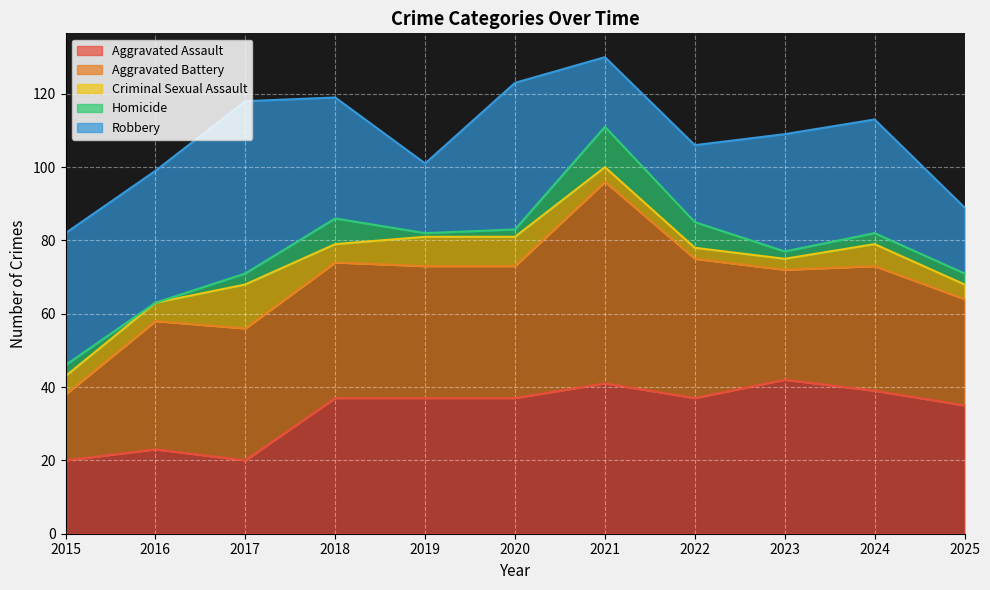

Is the value of Robbery at 2023 greater than the value of Criminal Sexual Assault at 2015?

Yes